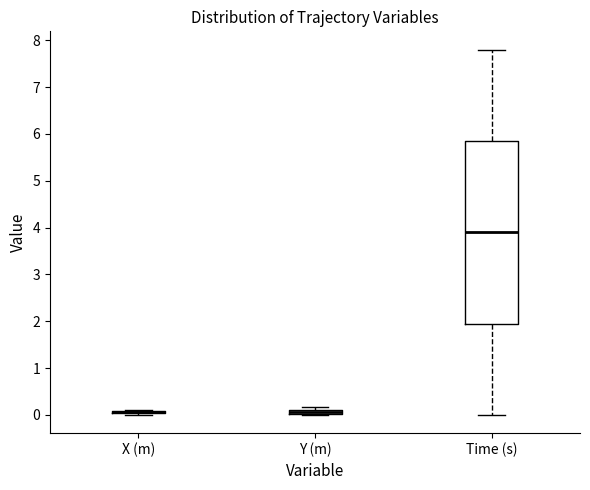

Where is the upper edge of the box for X (m) on the y-axis? The values are not printed on the chart, so give them approximately, as read against the axis.

0.1